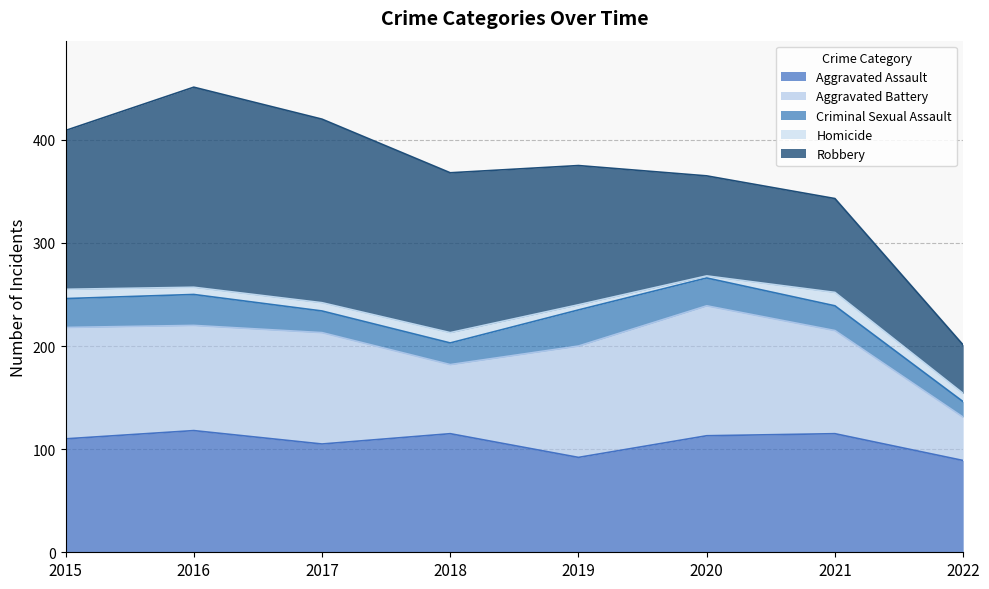

How many lines are shown in the chart?

5